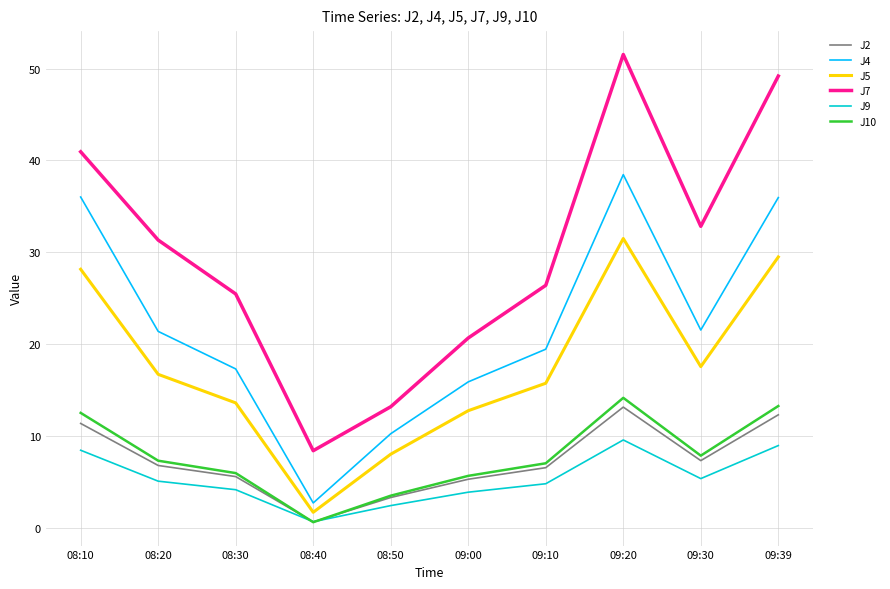

After their last crossing, which series has the higher values: J9 or J10?

J10